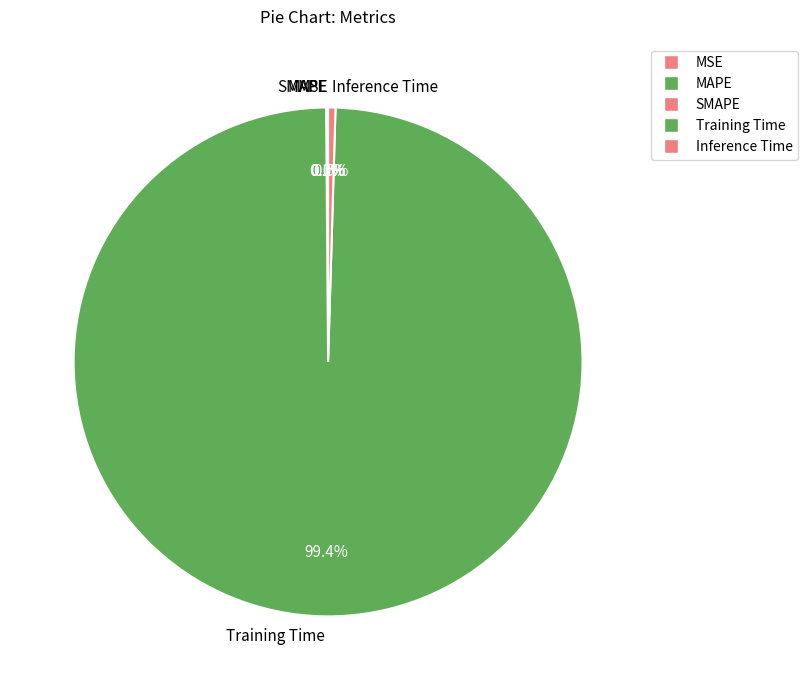

What is the majority slice?

Training Time